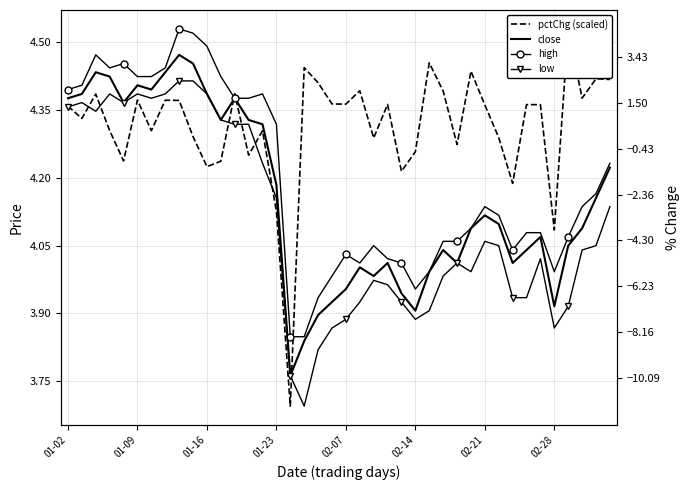

What position from the left is 34?

35